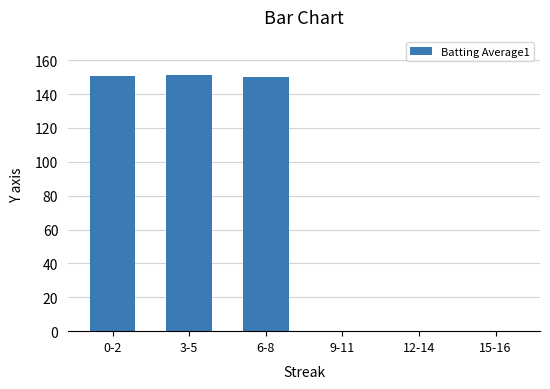

Is it true that the value at 6-8 is 88.5?

False